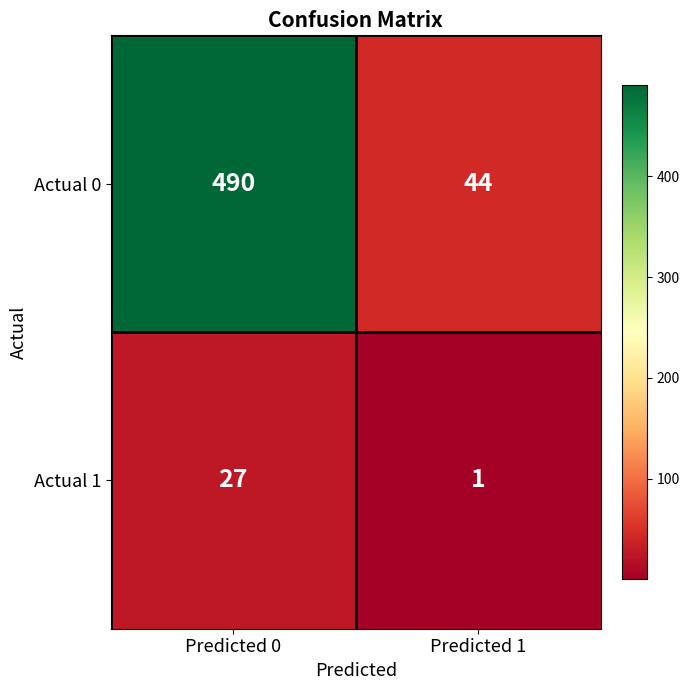

What is the spread (max minus min) of values at Predicted 0?

463